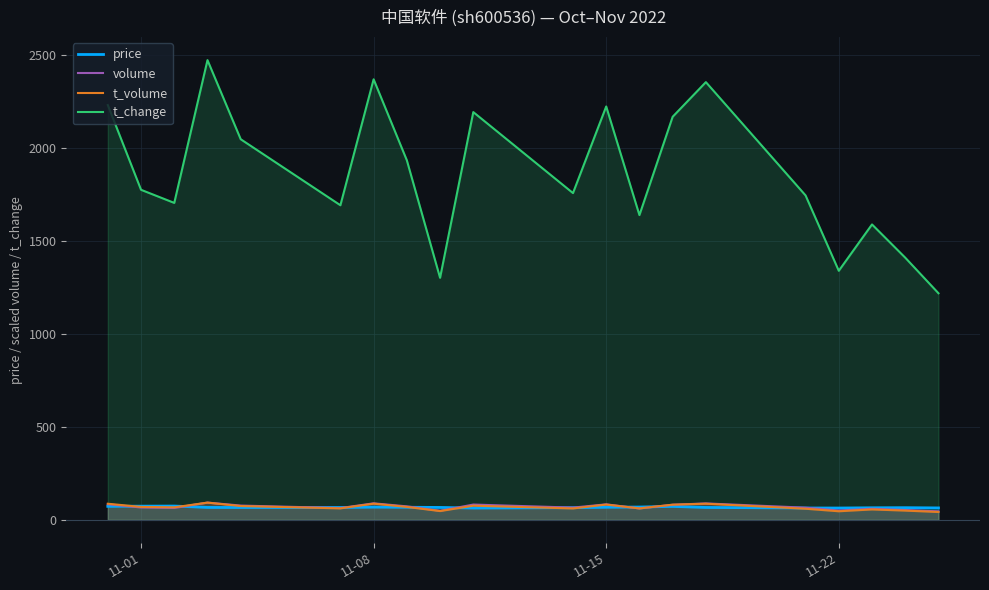

Which series has the largest total across all categories?

t_change